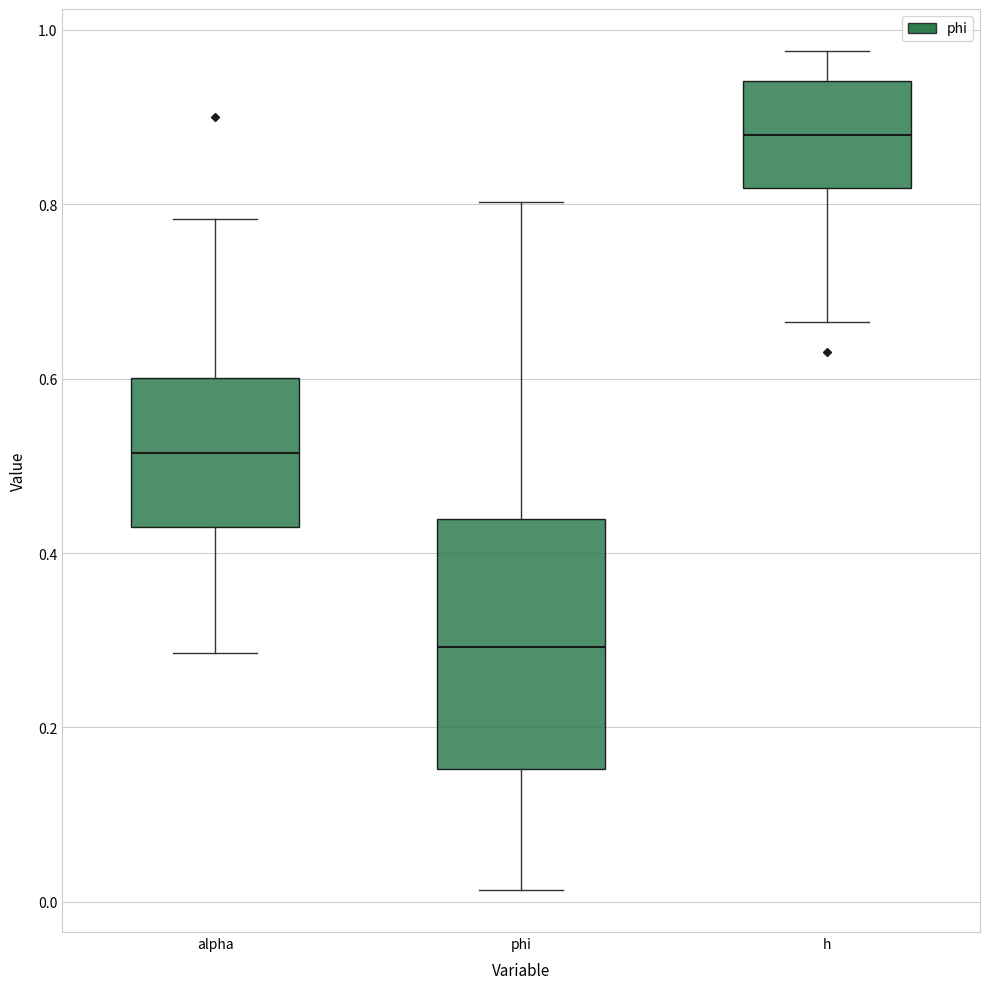

Reading left to right, read every box against the y-axis: the position of its median line, the range the box covers, and the ends of its whiskers. The values are not printed on the chart, so give them approximately, as read against the axis.

alpha: median 0.52, box 0.44 to 0.60, whiskers 0.28 to 0.78
phi: median 0.30, box 0.16 to 0.44, whiskers 0.02 to 0.80
h: median 0.88, box 0.82 to 0.94, whiskers 0.66 to 0.98